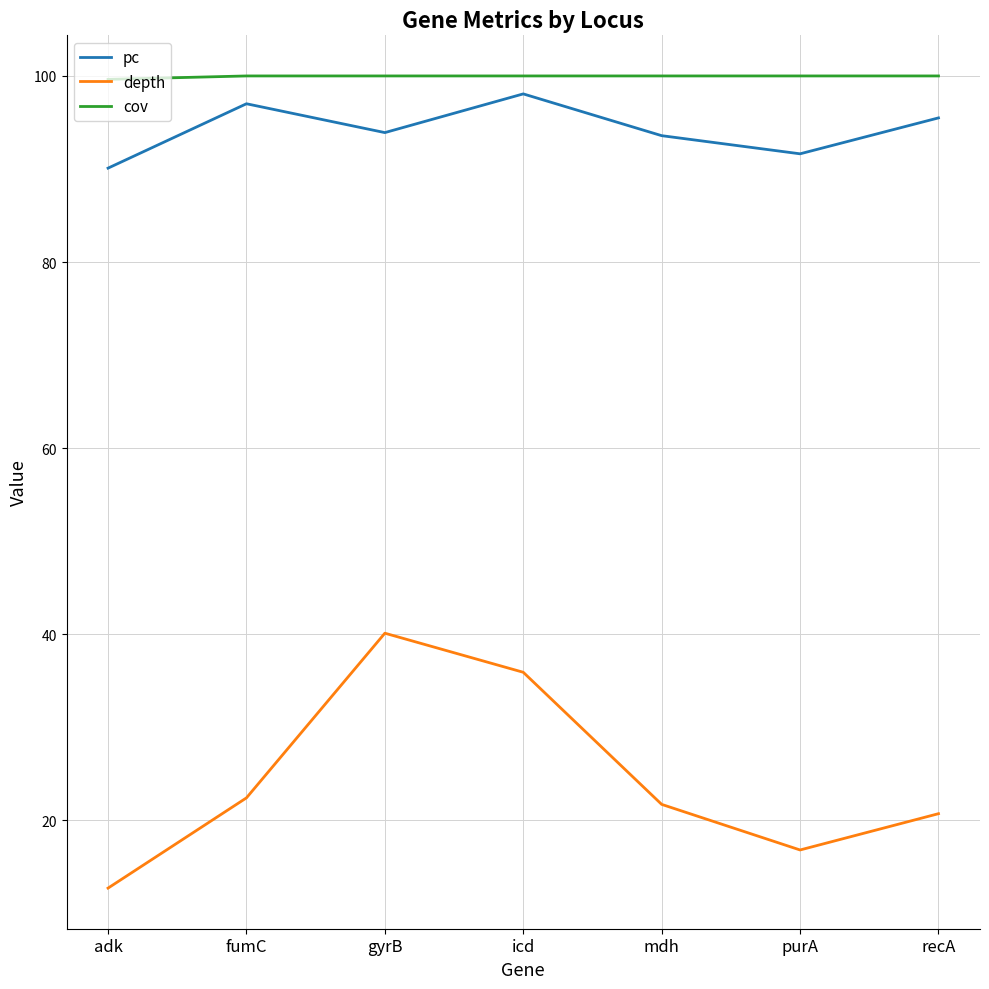

The depth series shows 13.4 at fumC. True or false?

False